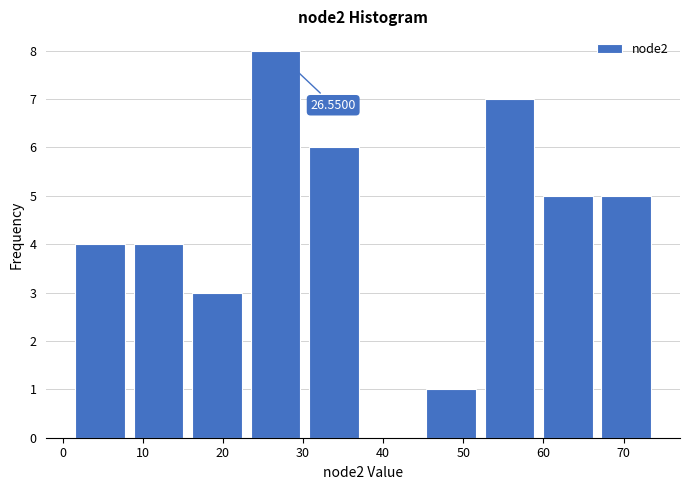

Over which range of the x-axis is the bar tallest?

22.9 to 30.2